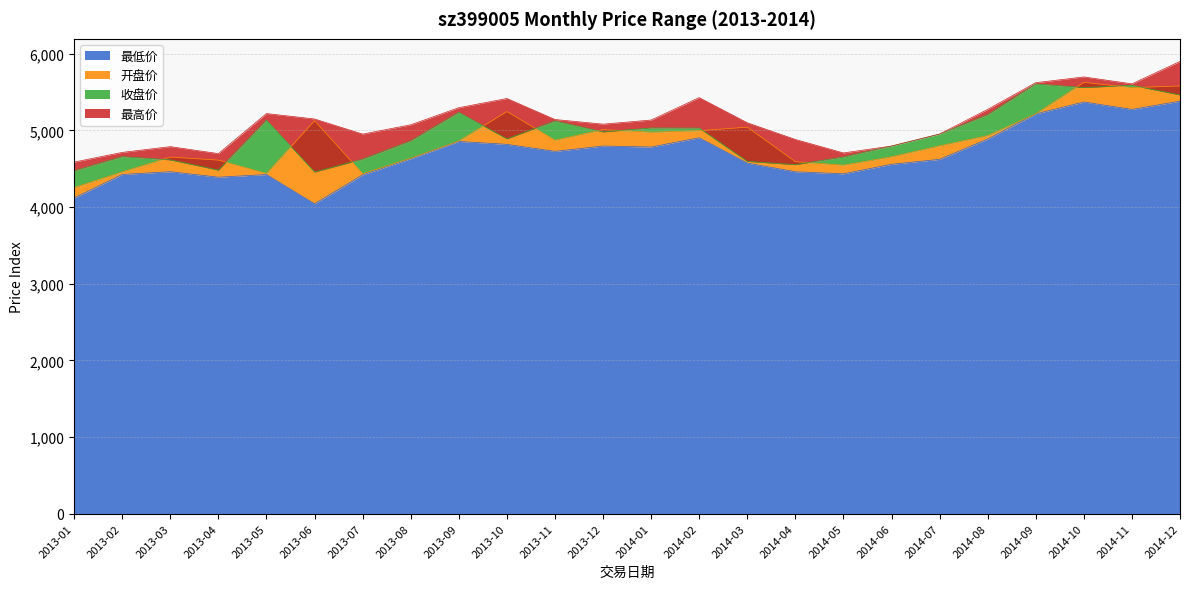

What is the total value across all series at 2014-10?

22249.0